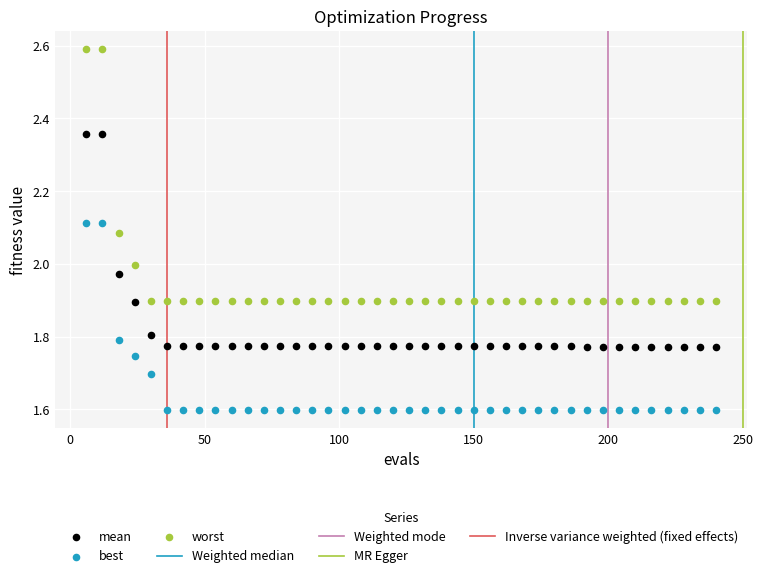

Which series has the widest spread of Y values?

worst